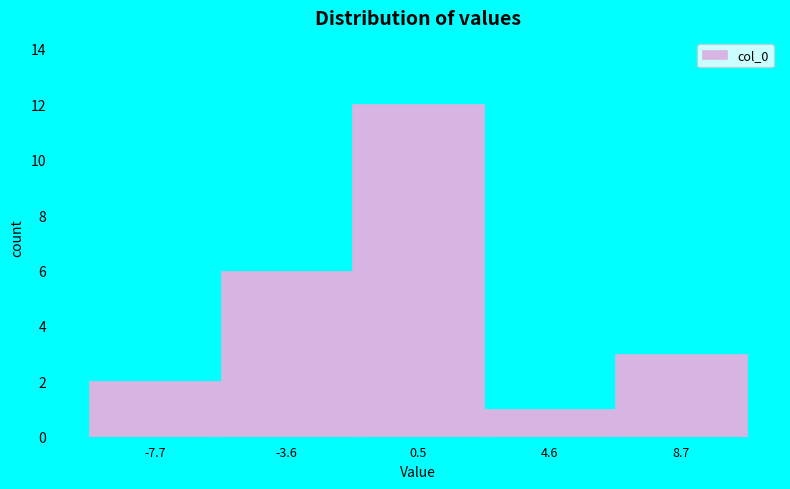

Reading left to right, transcribe this chart: for each bar, give the range it covers on the x-axis and its height. Neither the bar edges nor the heights are printed on the chart, so give them approximately, as read against the axes.

-10.0 to -5.5: 2
-5.5 to -1.5: 6
-1.5 to 2.5: 12
2.5 to 6.5: 1
6.5 to 11.0: 3